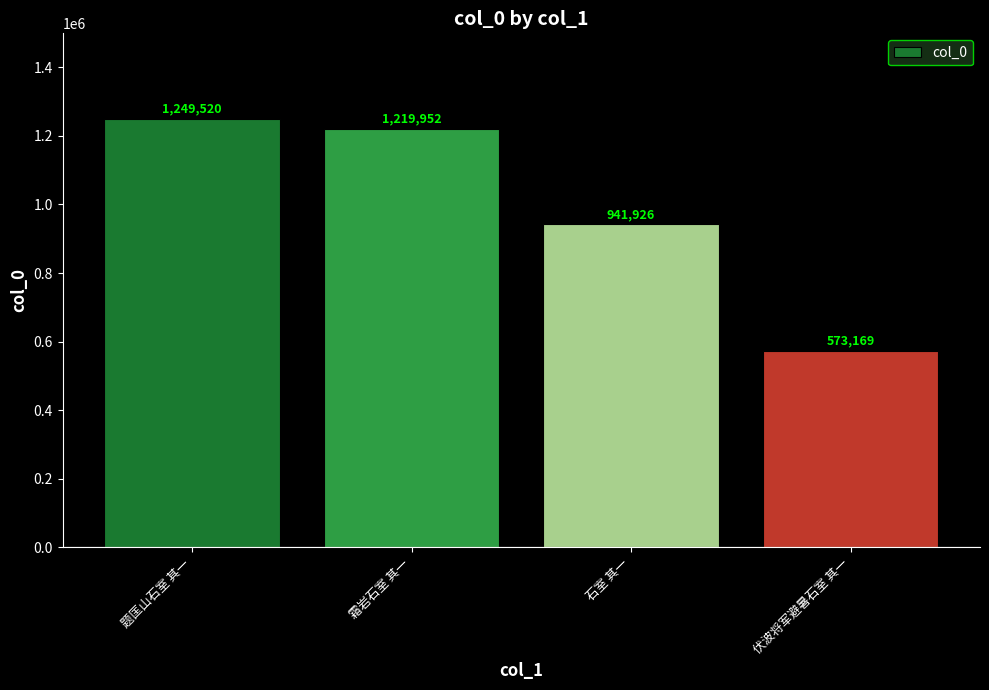

Which label corresponds to the smallest value in the chart?

伏波将军避暑石室 其一